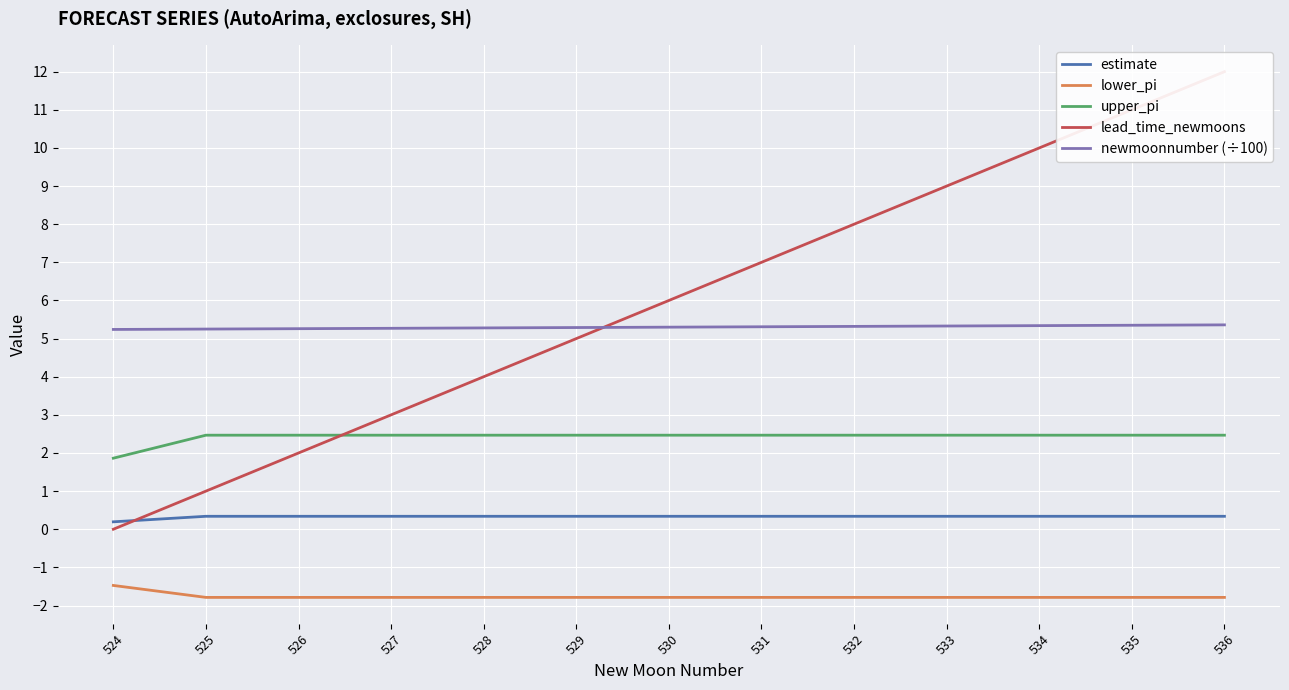

What is the difference between the second highest and minimum values in the lead_time_newmoons series?

11.0